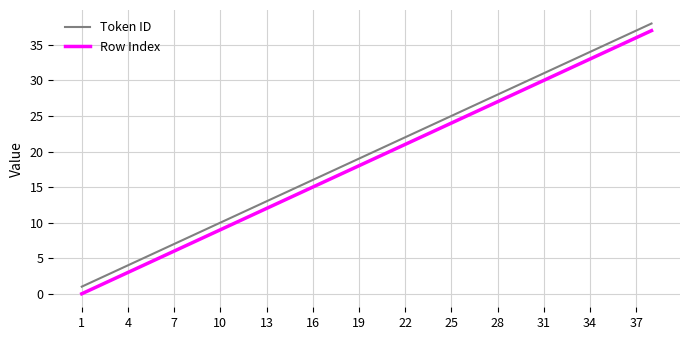

True or false: Token ID and Row Index cross at least once.

False